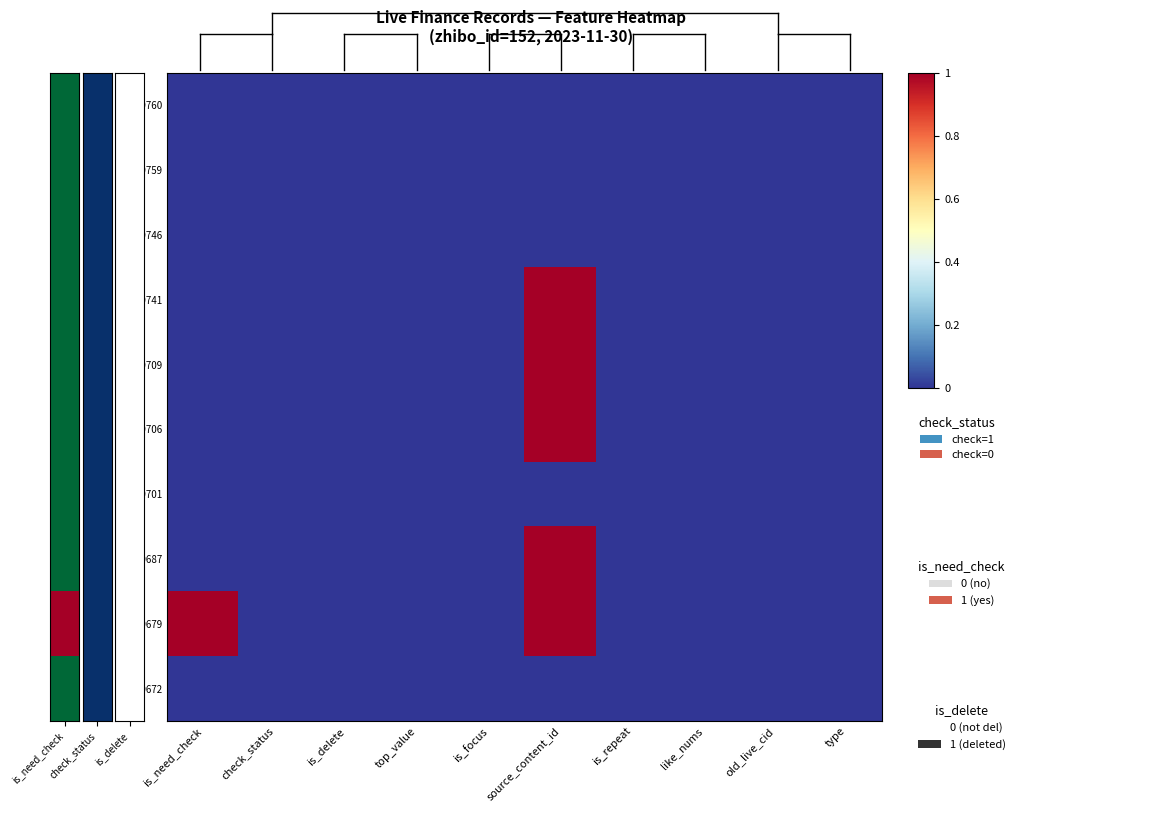

What is the spread (max minus min) of values at source_content_id?

1.0